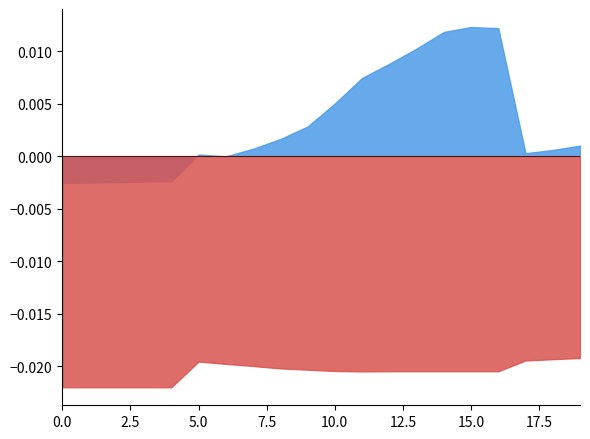

Does the chart have visible grid lines?

No